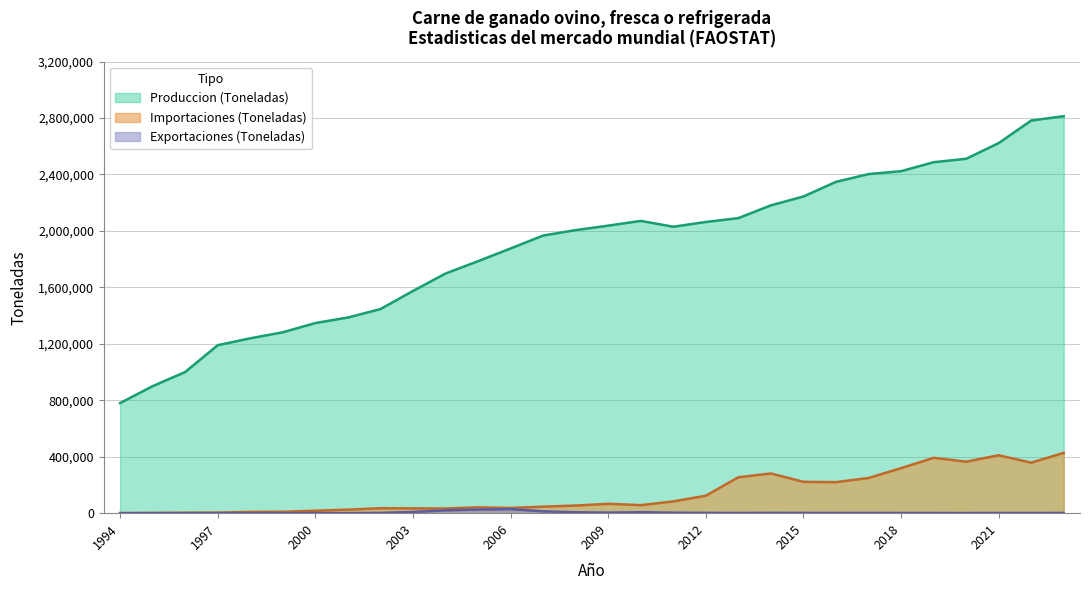

What is the difference between the second highest and minimum values in the Exportaciones (Toneladas) series?

25605.0